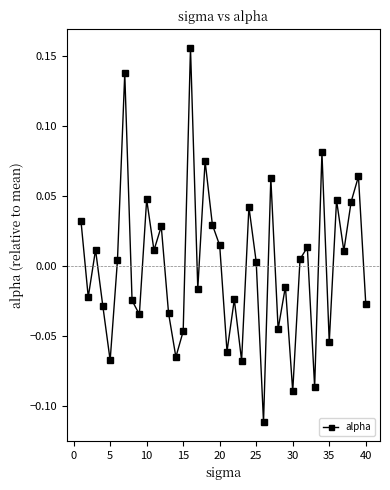

How many values are above zero?

21